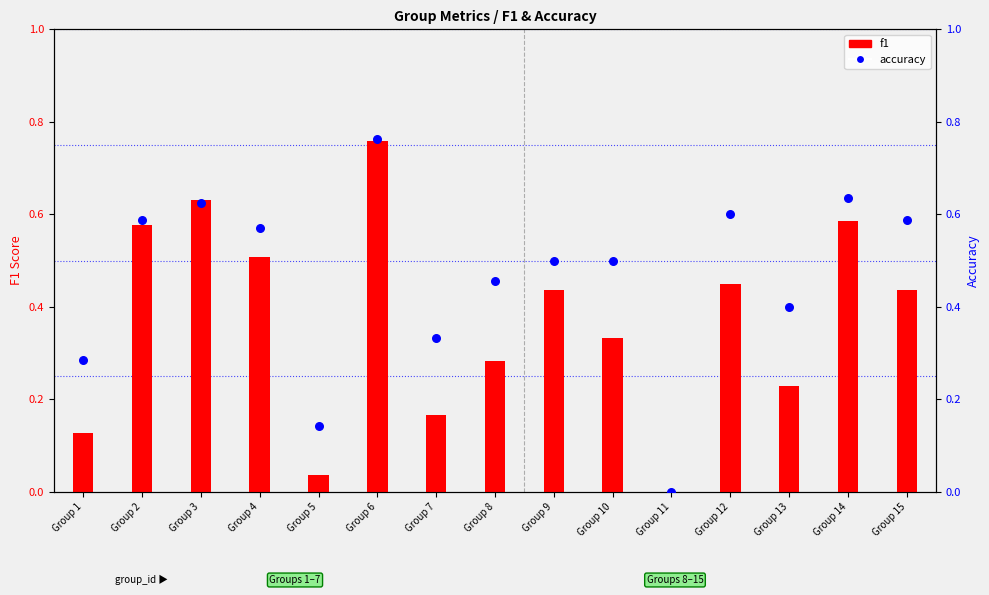

At which category is the sum across all series the highest?

Group 6